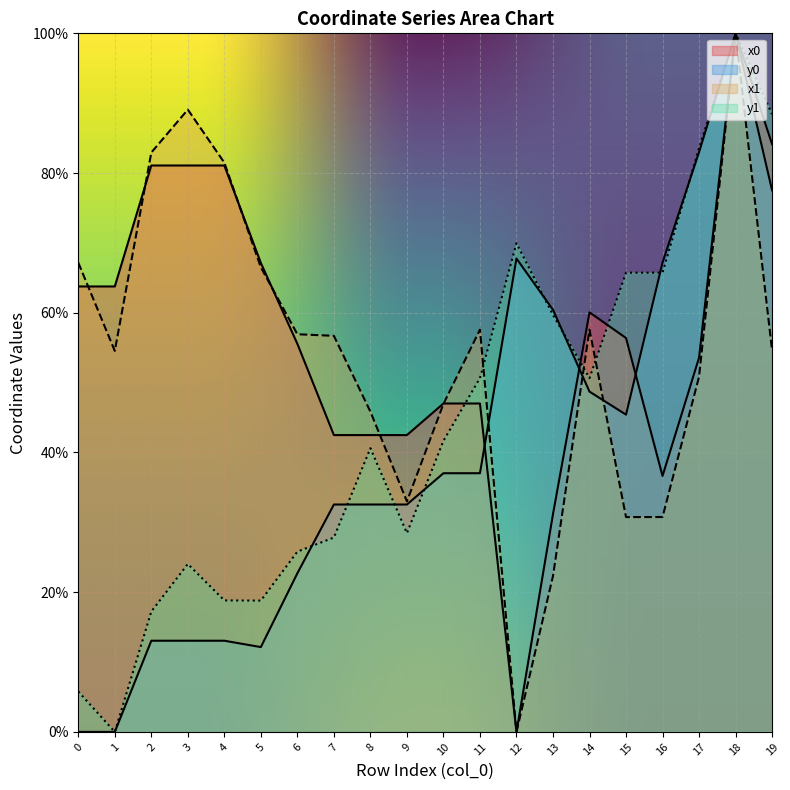

What is the average value of the y1 series?

44.2